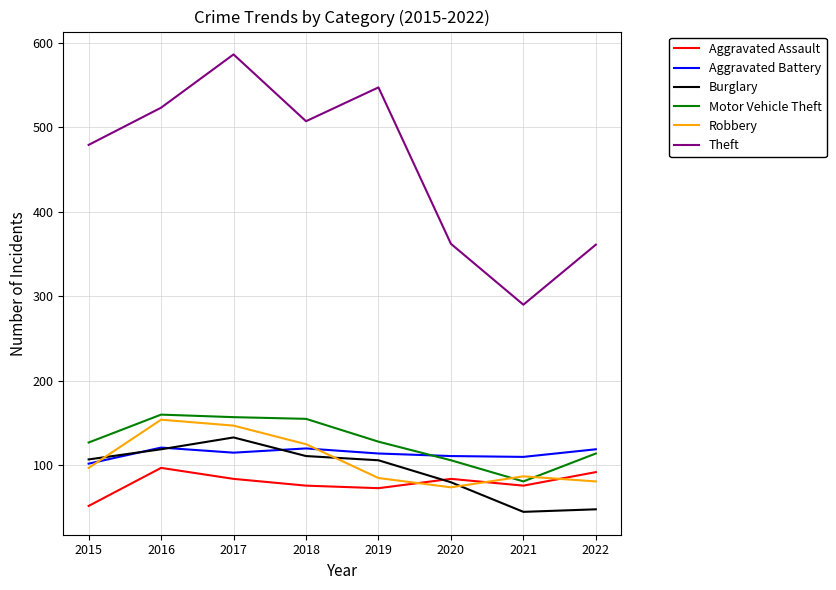

Which series has the largest range (max minus min)?

Theft